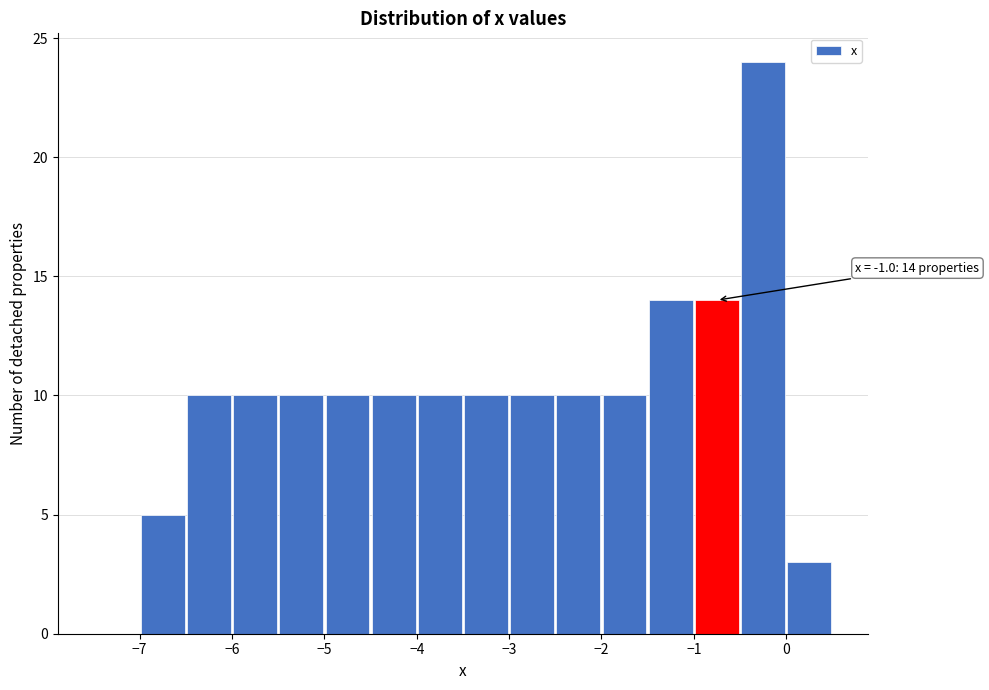

Over which range of the x-axis is the bar tallest?

-0.5 to 0.0